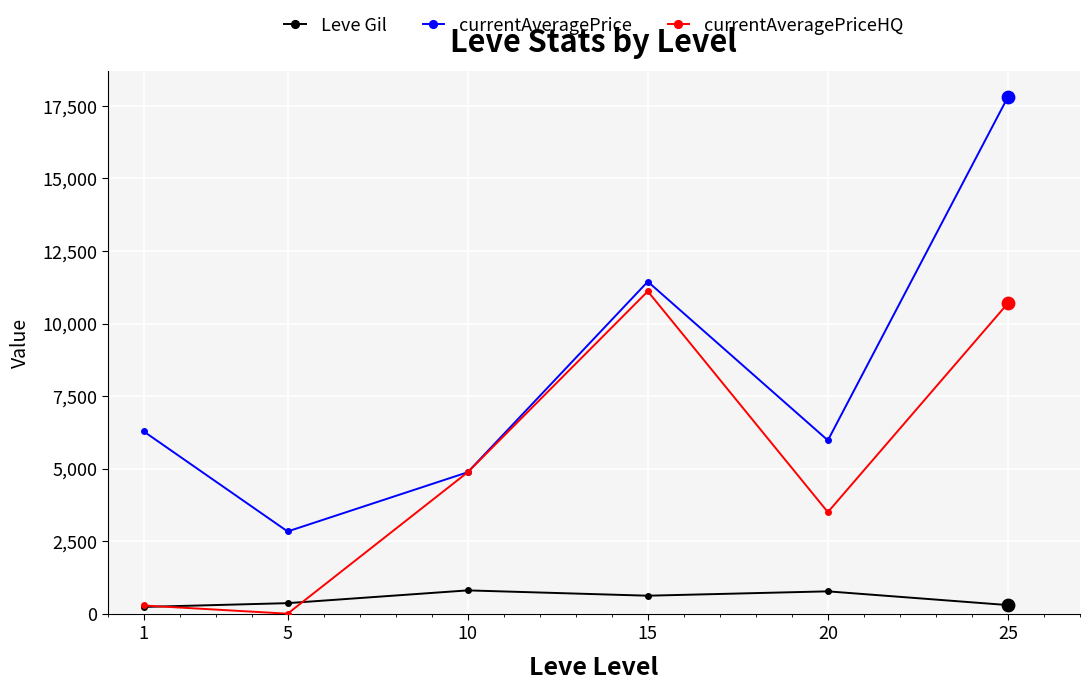

At which category is the sum across all series the highest?

25